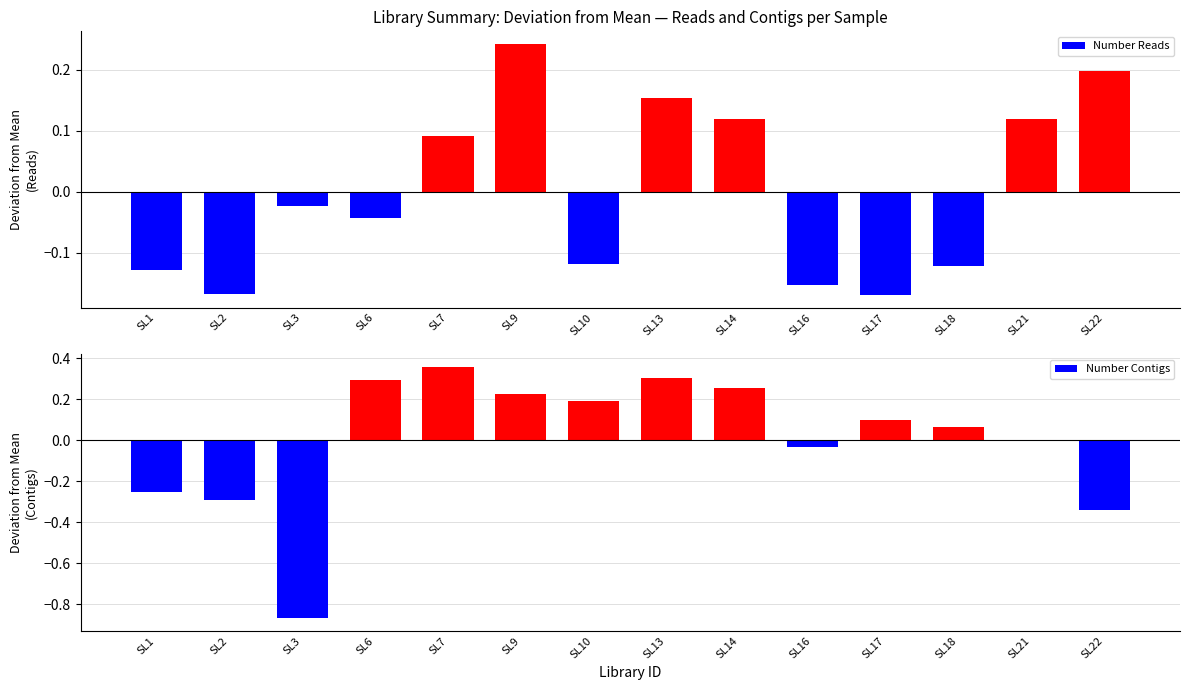

How many series are shown in this chart?

2